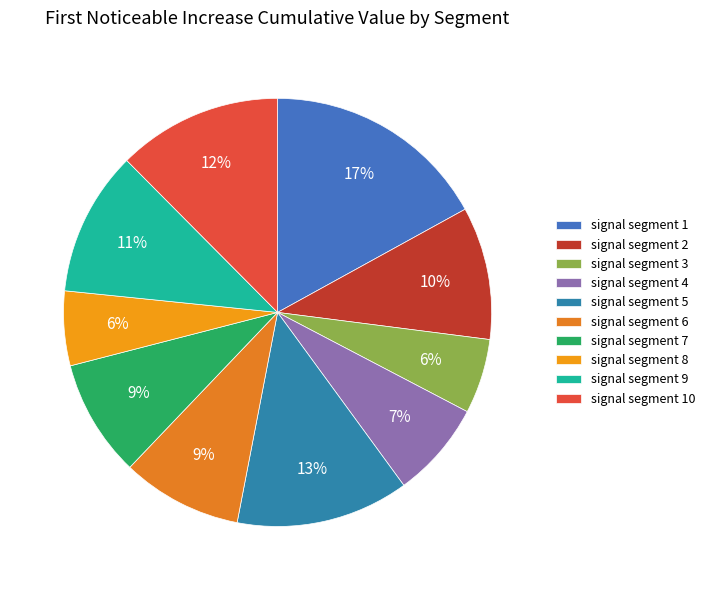

To the nearest percent, what is the combined percentage of signal segment 5 and signal segment 3?

19%